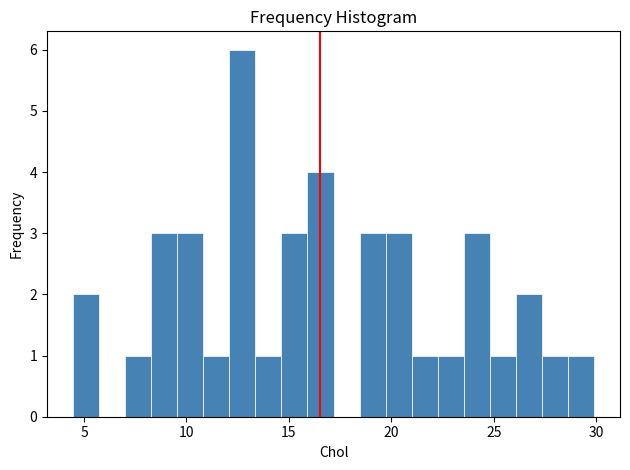

Around what value on the x-axis is the tallest bar? Give the approximate position of its centre, as read against the axis.

12.5